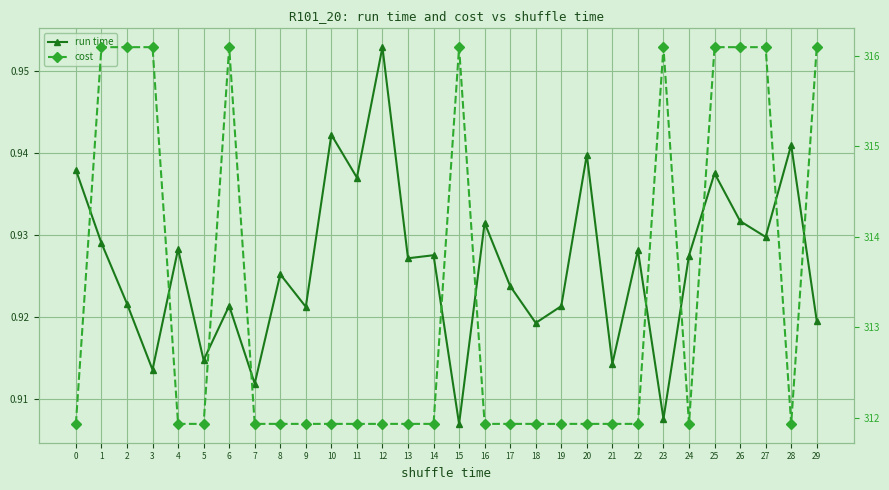

Read the cost value at 13.

311.9